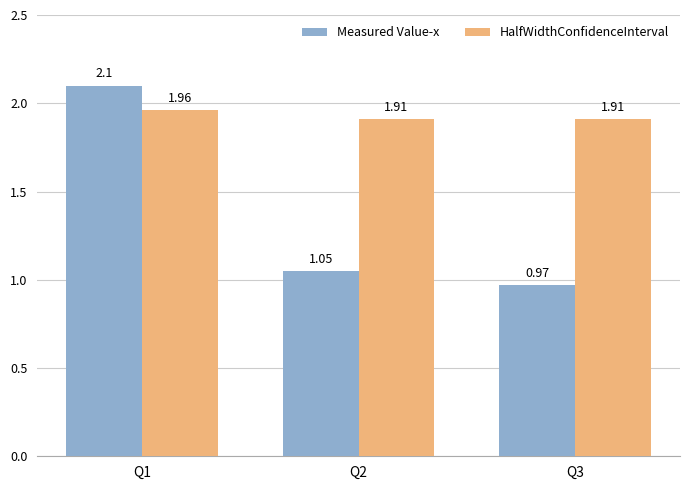

The HalfWidthConfidenceInterval series shows 1.3 at Q3. True or false?

False